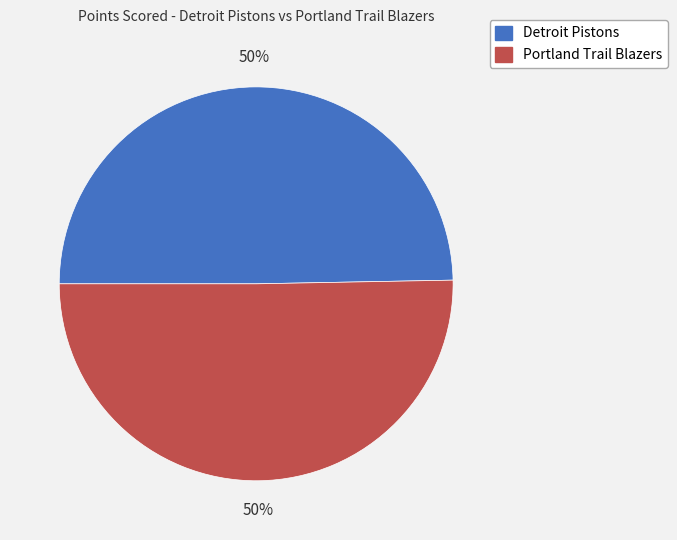

To the nearest percent, what is the average slice percentage?

50%